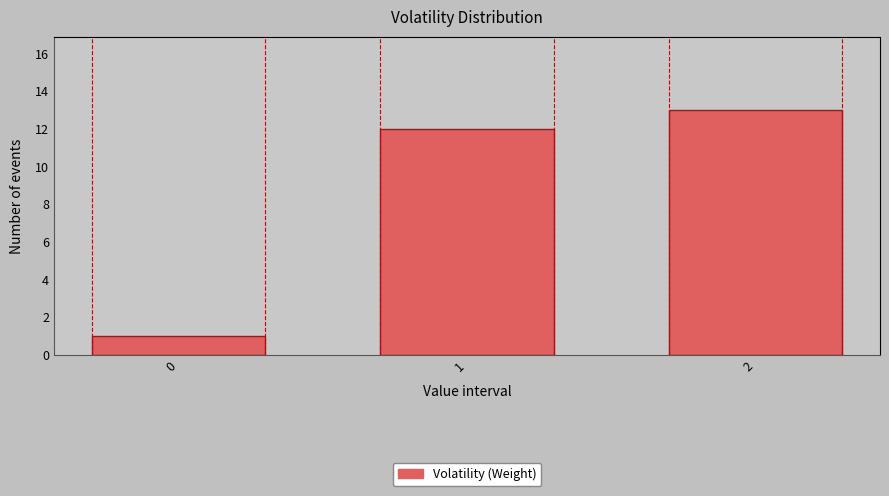

Reading left to right, what are all the values shown in this chart?

1	12	13